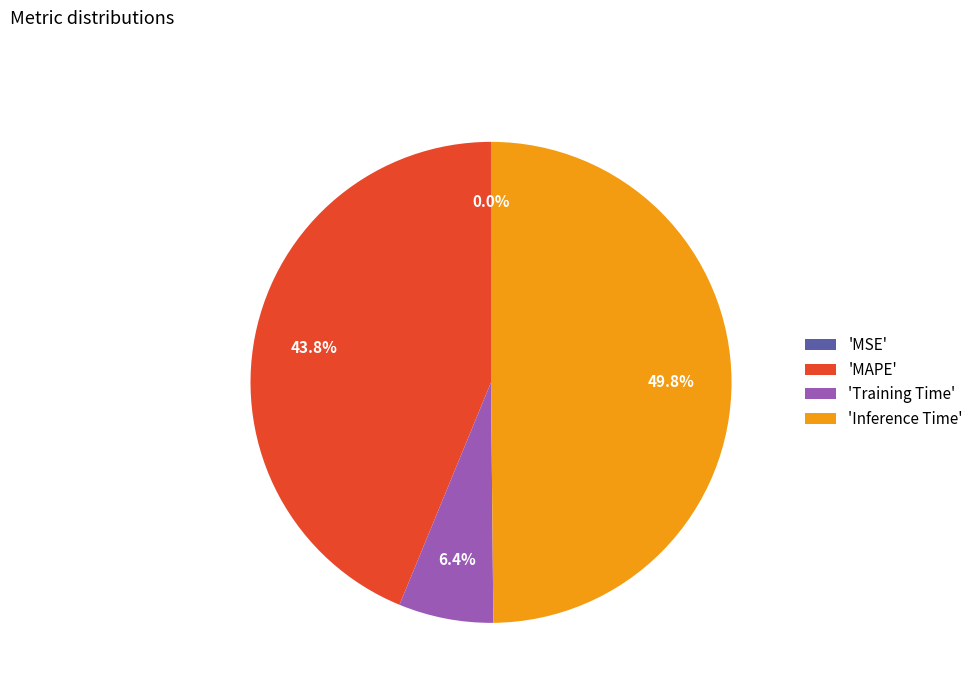

Does 'MAPE' represent more than half of the total?

No